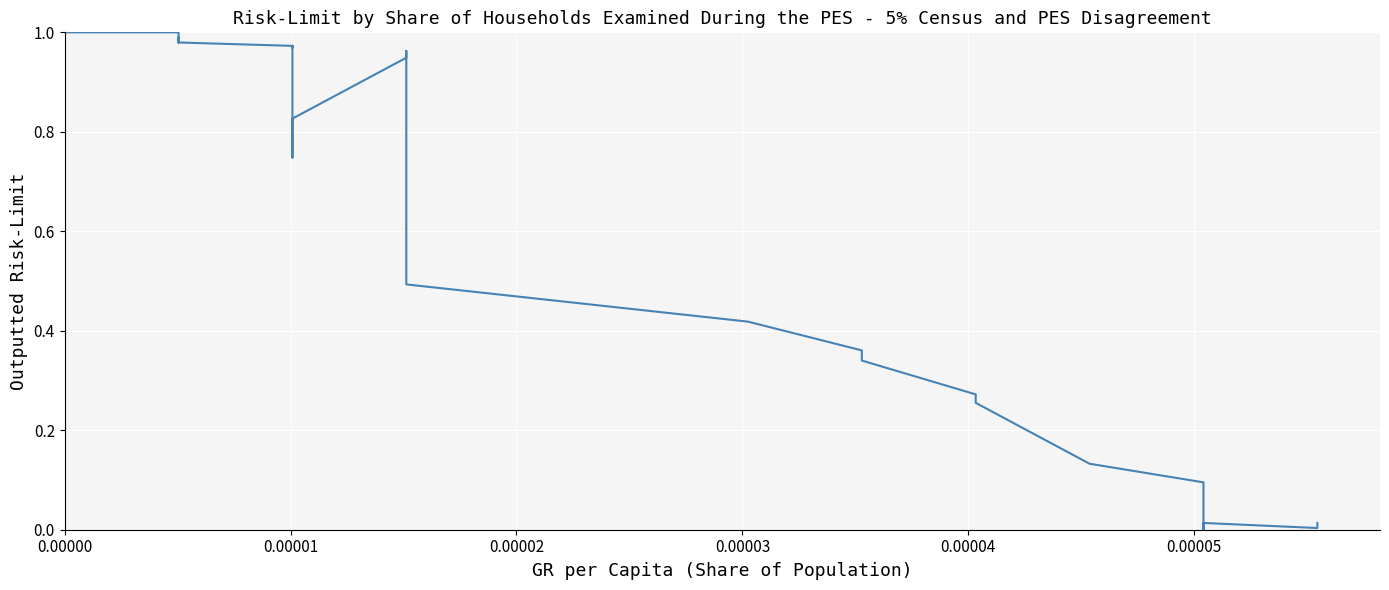

How many data points are above 0?

34